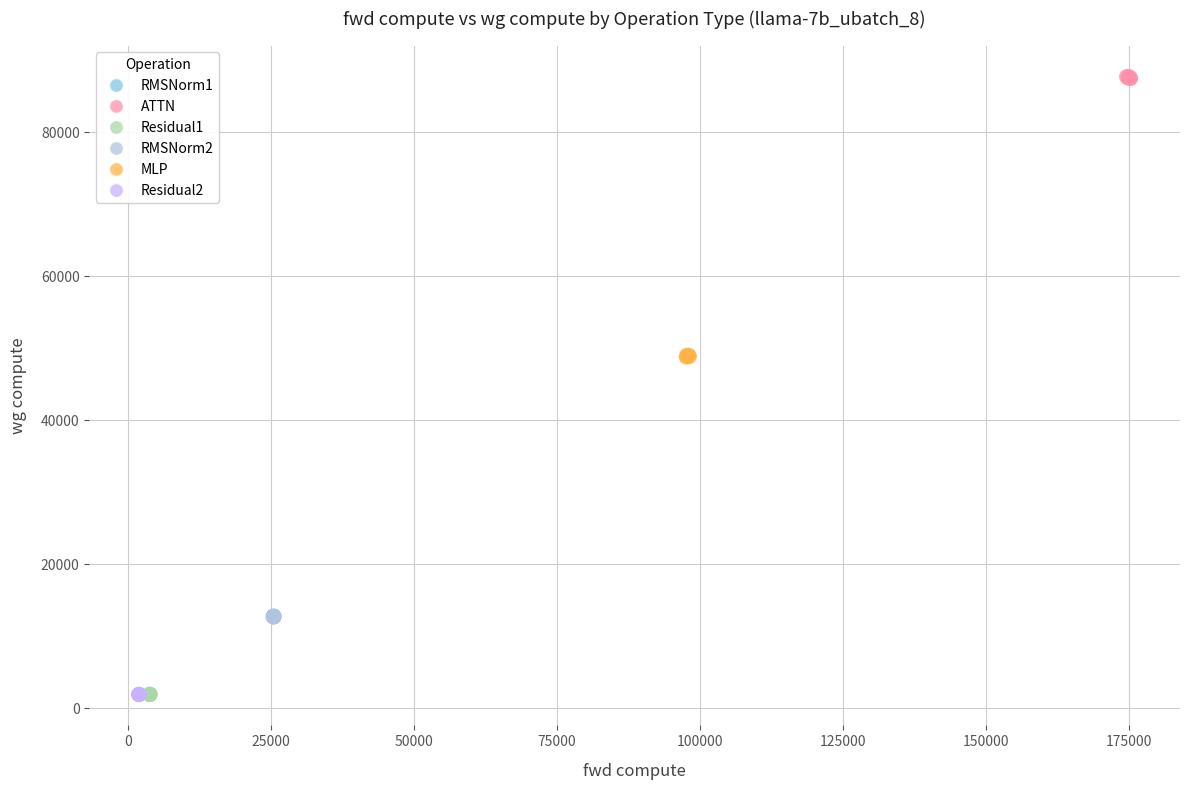

Which series contains the highest Y value?

ATTN